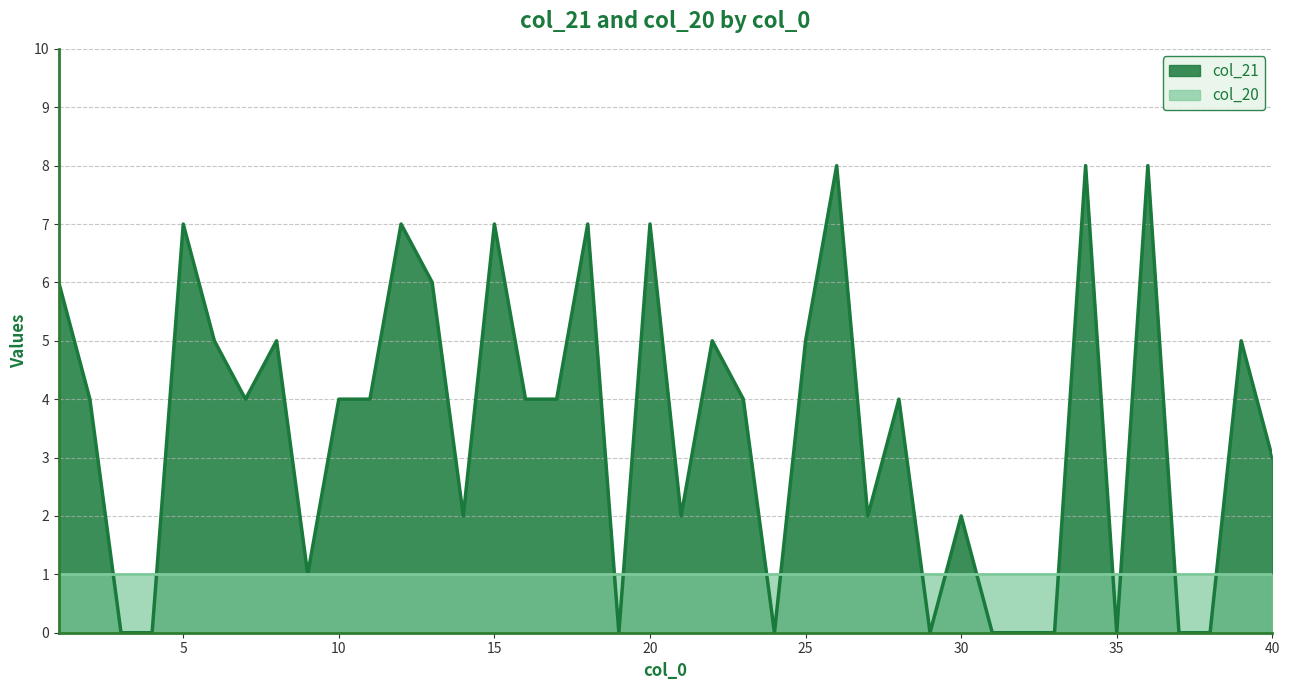

How many points are lower than both their immediate neighbors (excluding endpoints)?

9